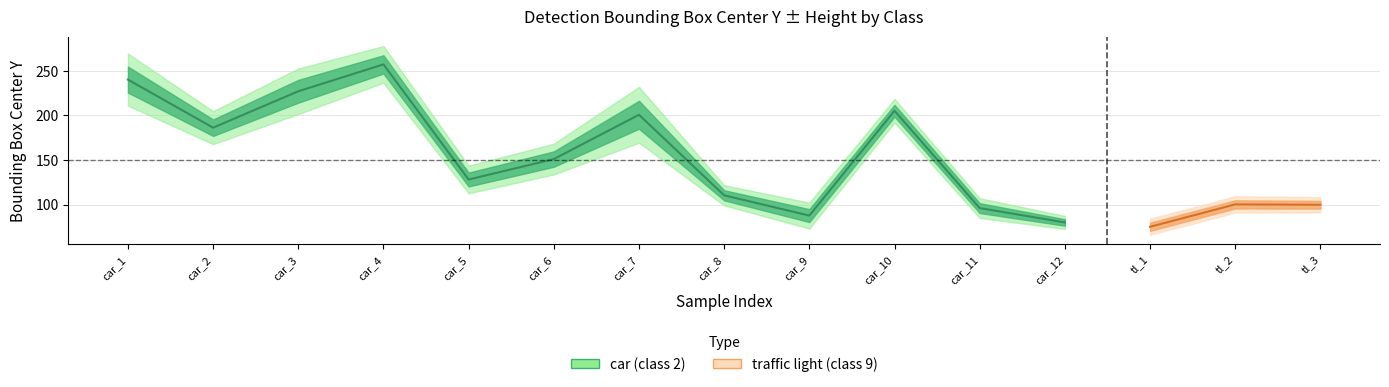

Rank the categories by ymax value from lowest to highest.

traffic light, car, car, car, traffic light, traffic light, car, car, car, car, car, car, car, car, car